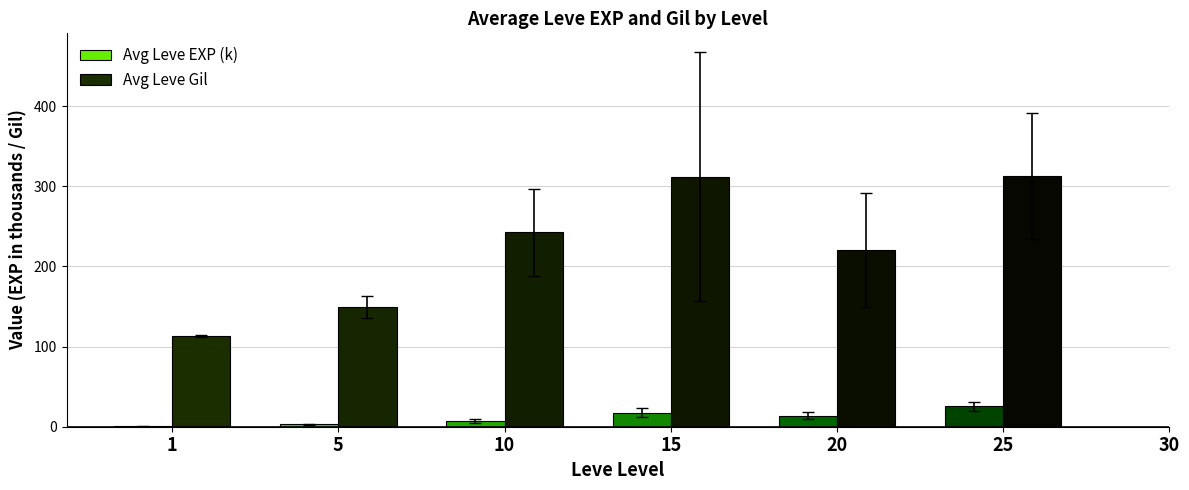

Which series has the largest total across all categories?

Avg Leve Gil